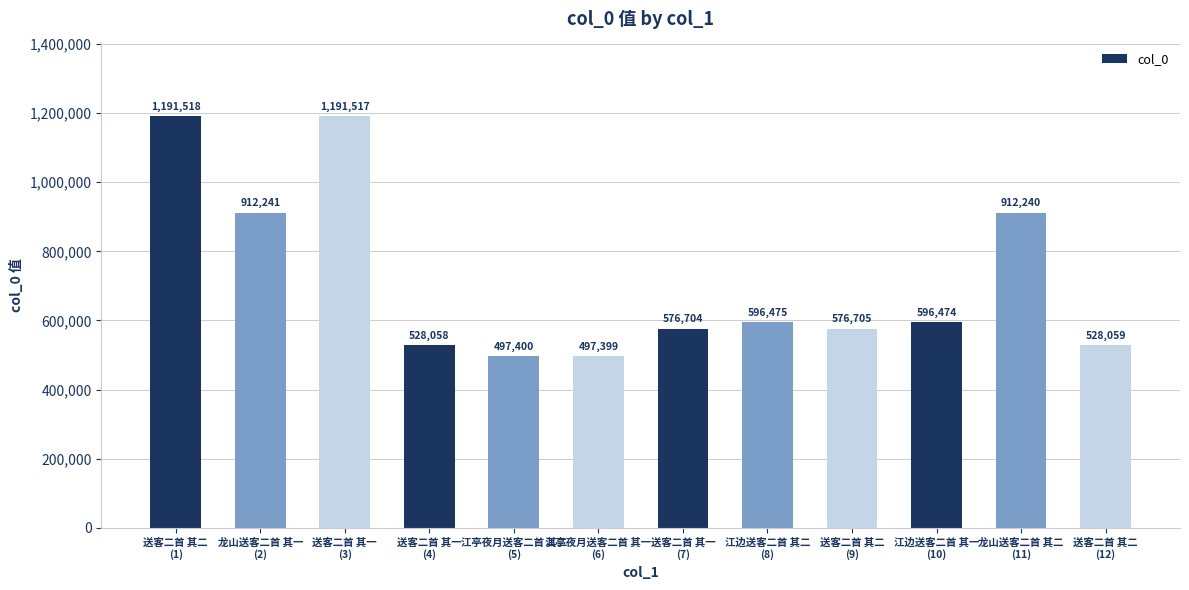

What is the difference between the values at 江边送客二首 其一
(10) and 送客二首 其二
(9)?

19769